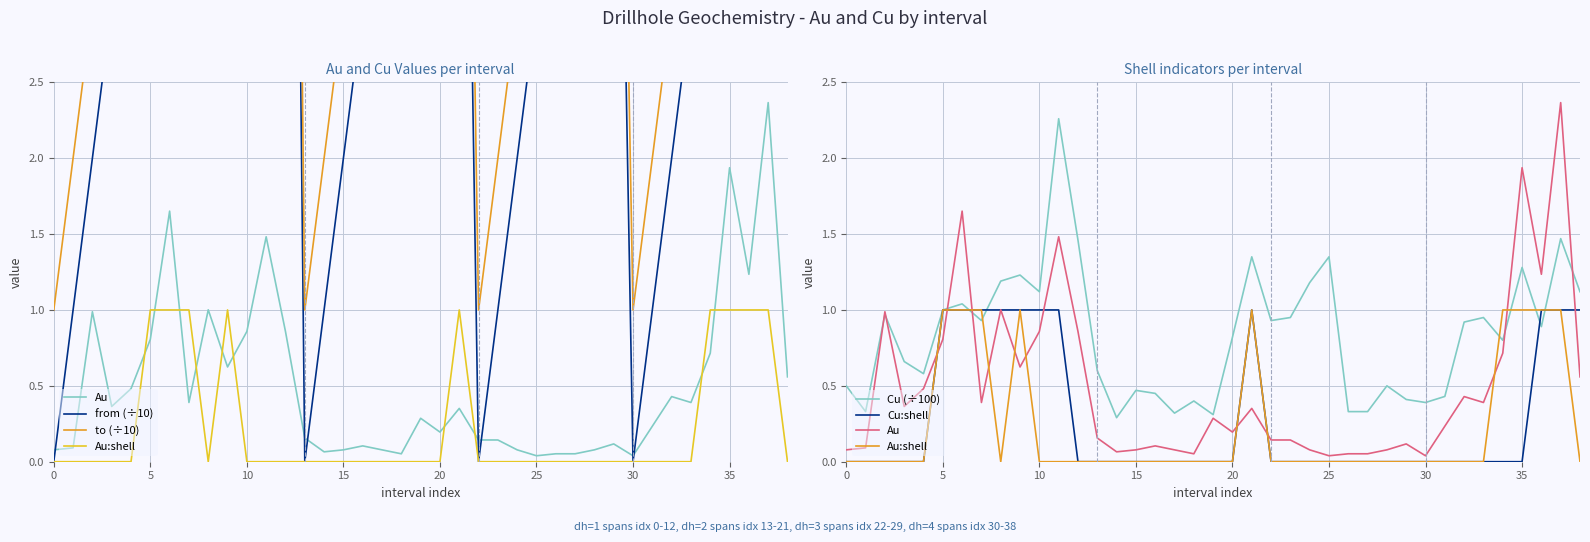

What is the total value across all series at 17?

9.4